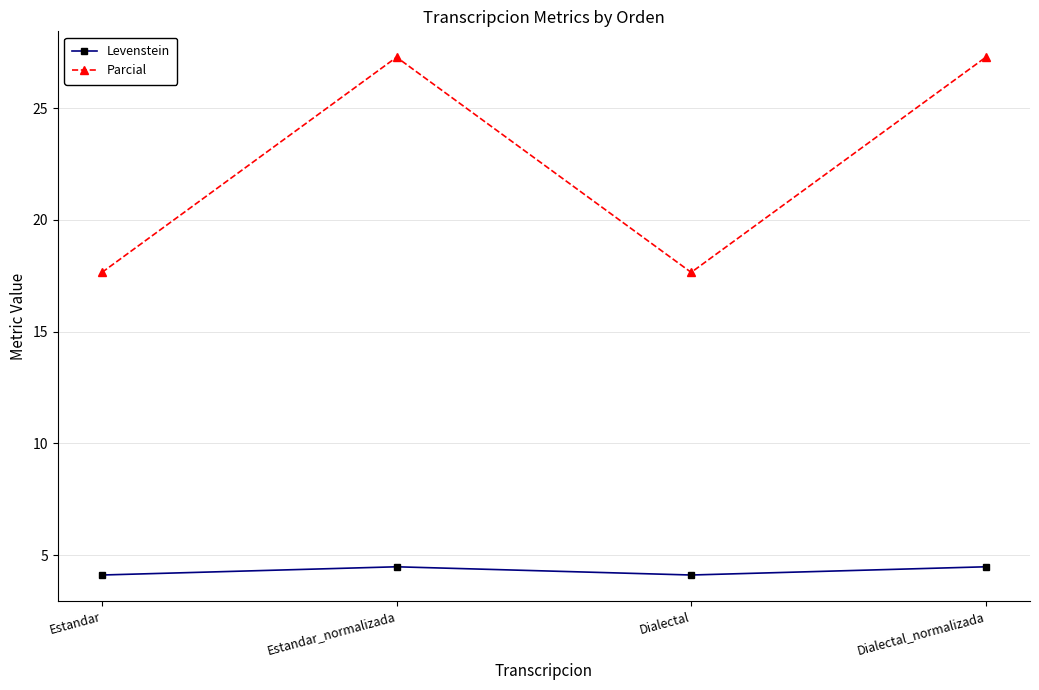

Which series has the widest spread of values?

Parcial